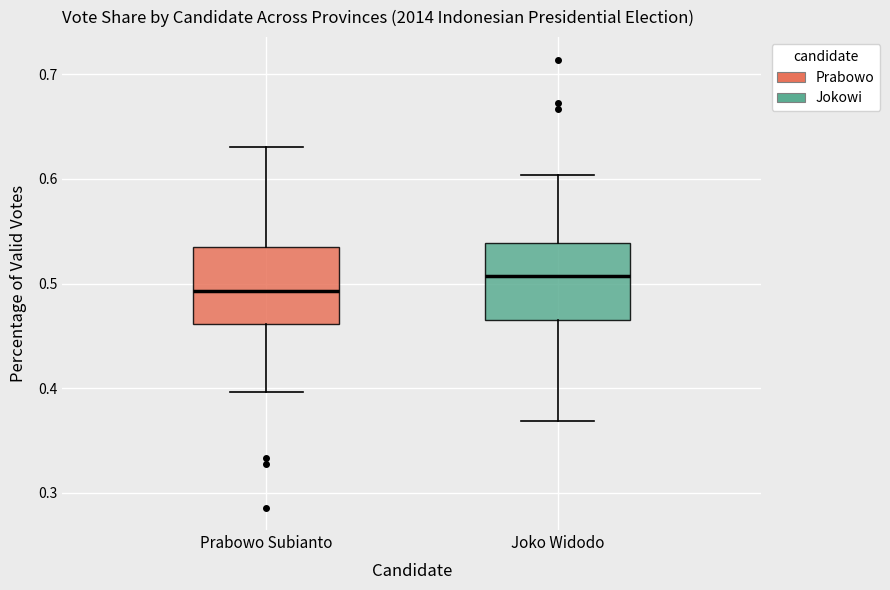

Reading left to right, read every box against the y-axis: the position of its median line, the range the box covers, and the ends of its whiskers. The values are not printed on the chart, so give them approximately, as read against the axis.

Prabowo Subianto: median 0.49, box 0.46 to 0.53, whiskers 0.40 to 0.63
Joko Widodo: median 0.51, box 0.47 to 0.54, whiskers 0.37 to 0.60